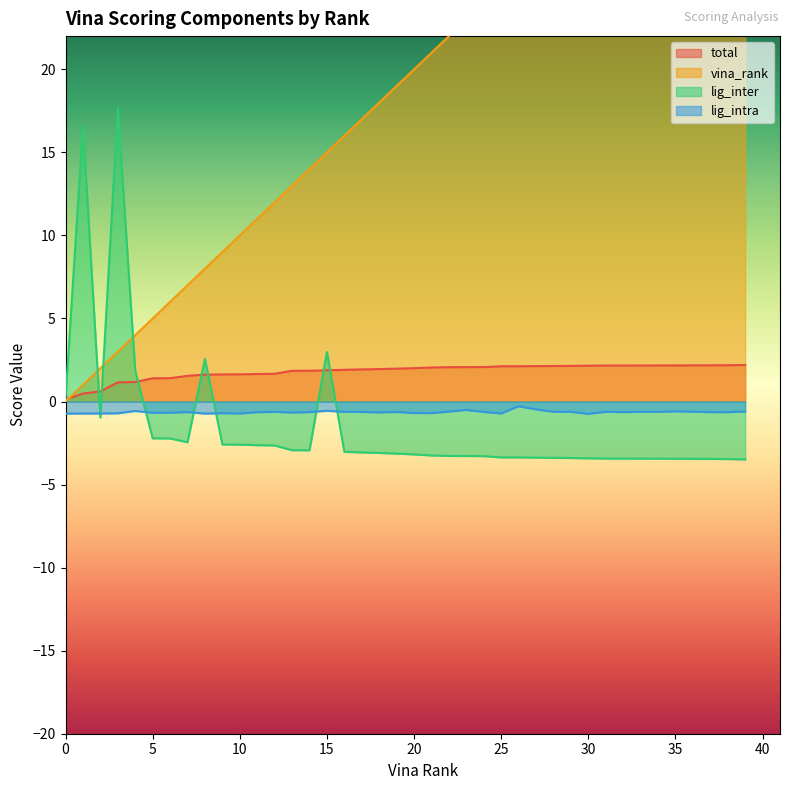

Where is total nearest to the value 1?

3